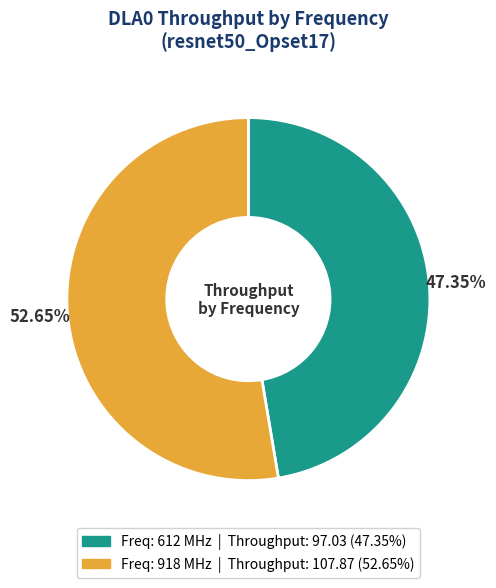

Is there any slice that represents more than half of the pie?

Yes